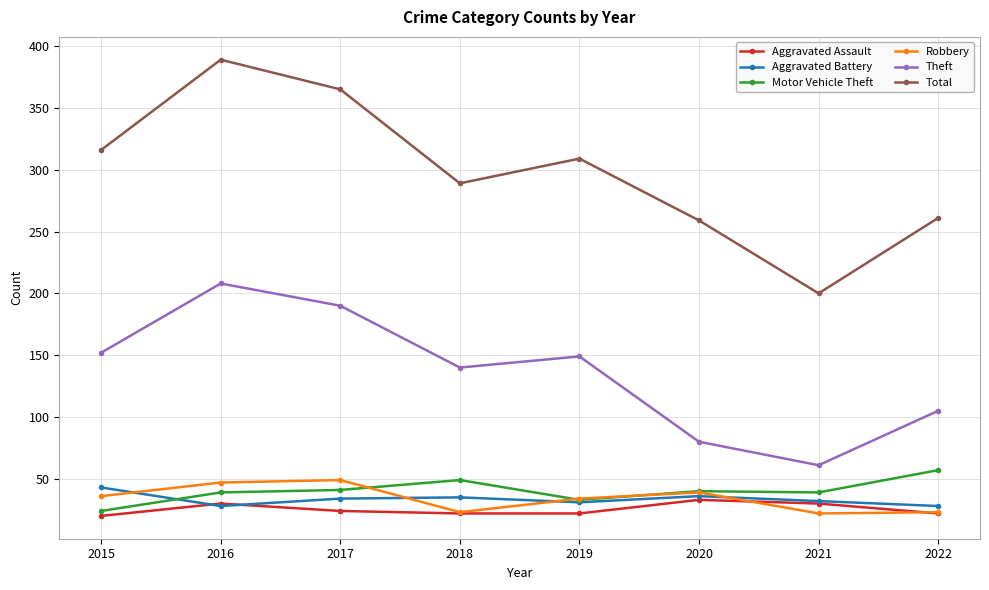

How many lines are shown in the chart?

6